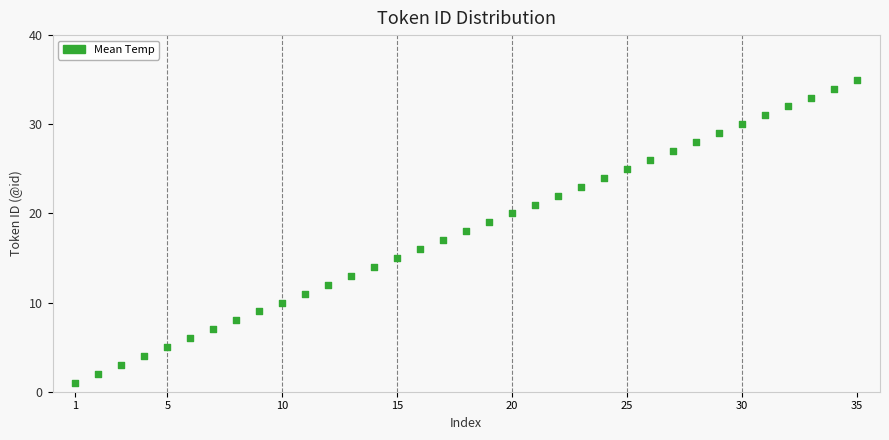

What is the range of X values (max minus min)?

34